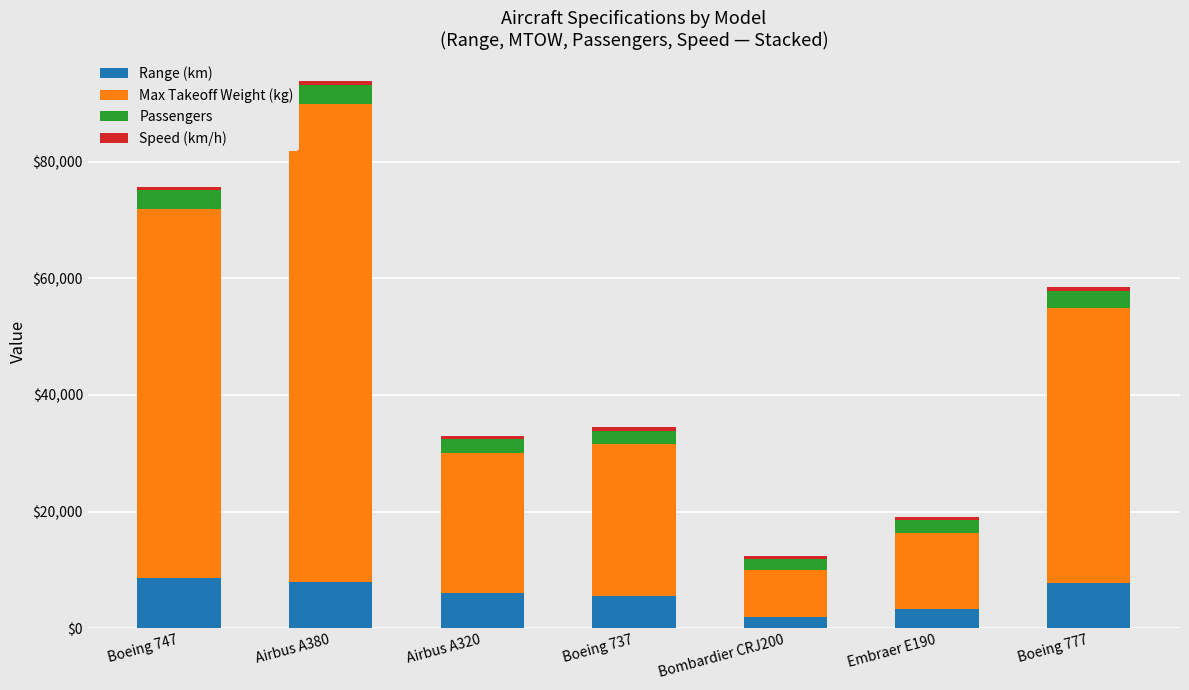

Are the bars grouped side by side (vs. stacked)?

No